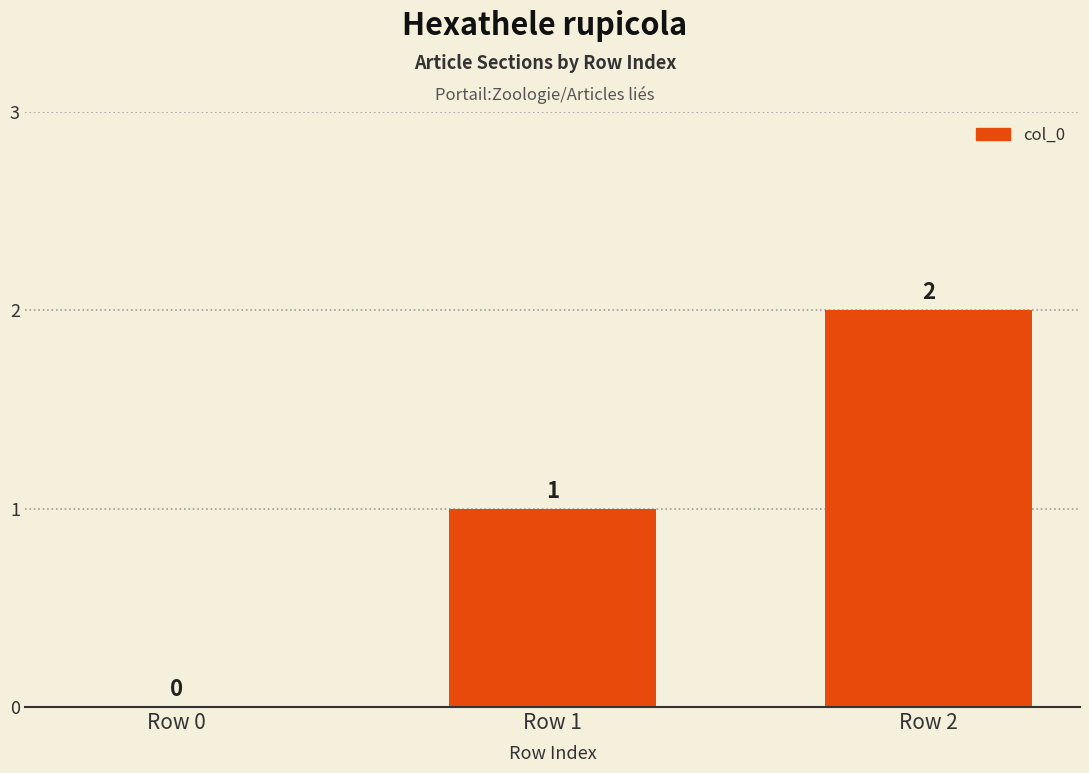

What is the sum of all values?

3